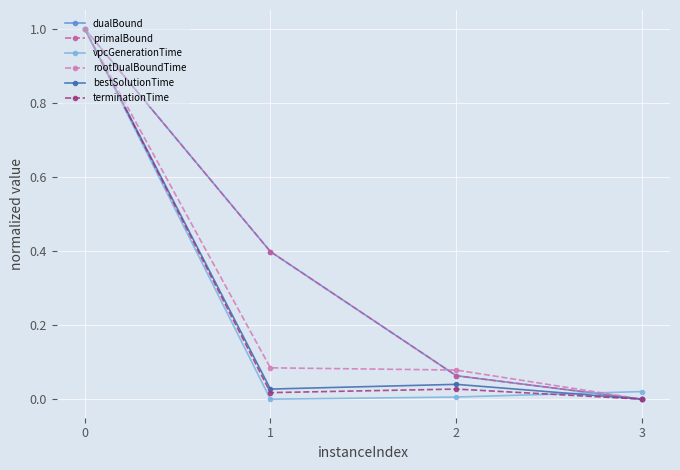

Is the value of bestSolutionTime at 1 greater than the value of rootDualBoundTime at 1?

No